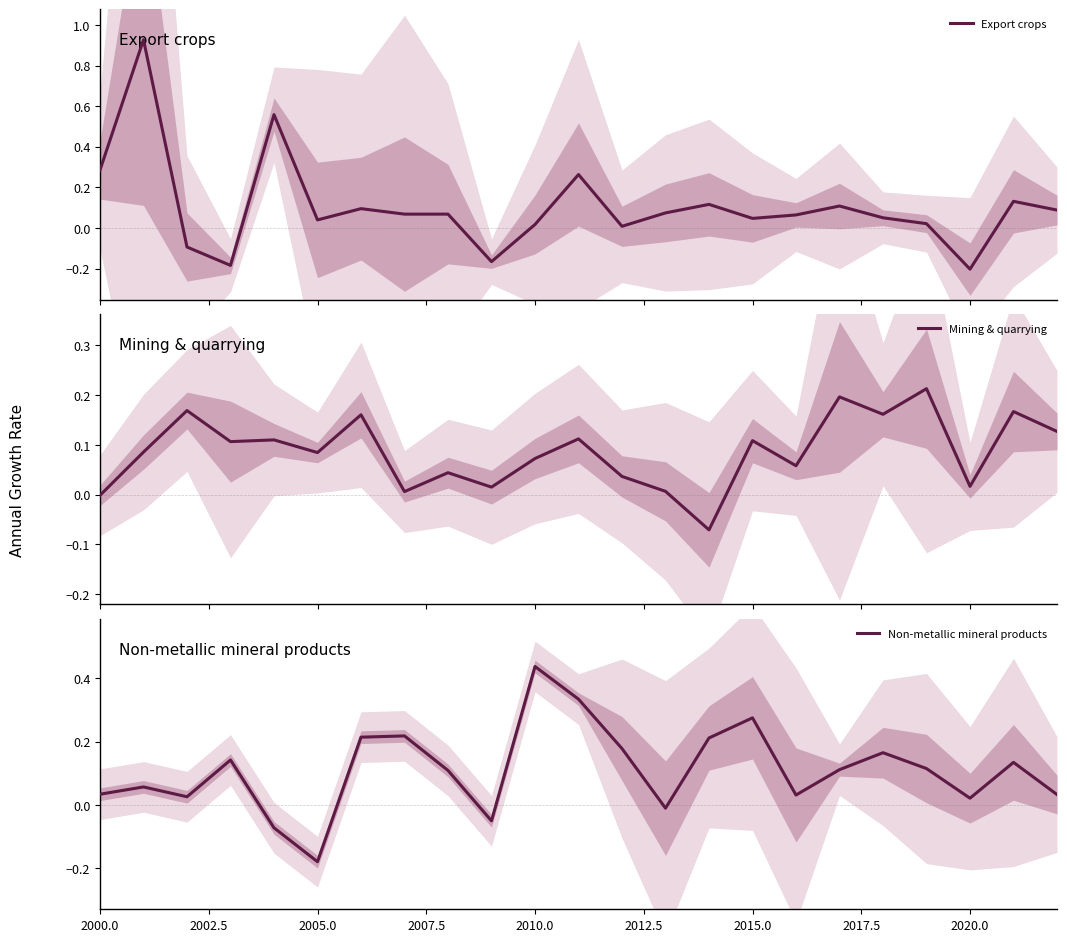

Where does the Non-metallic mineral products series first go above 0?

2000.0